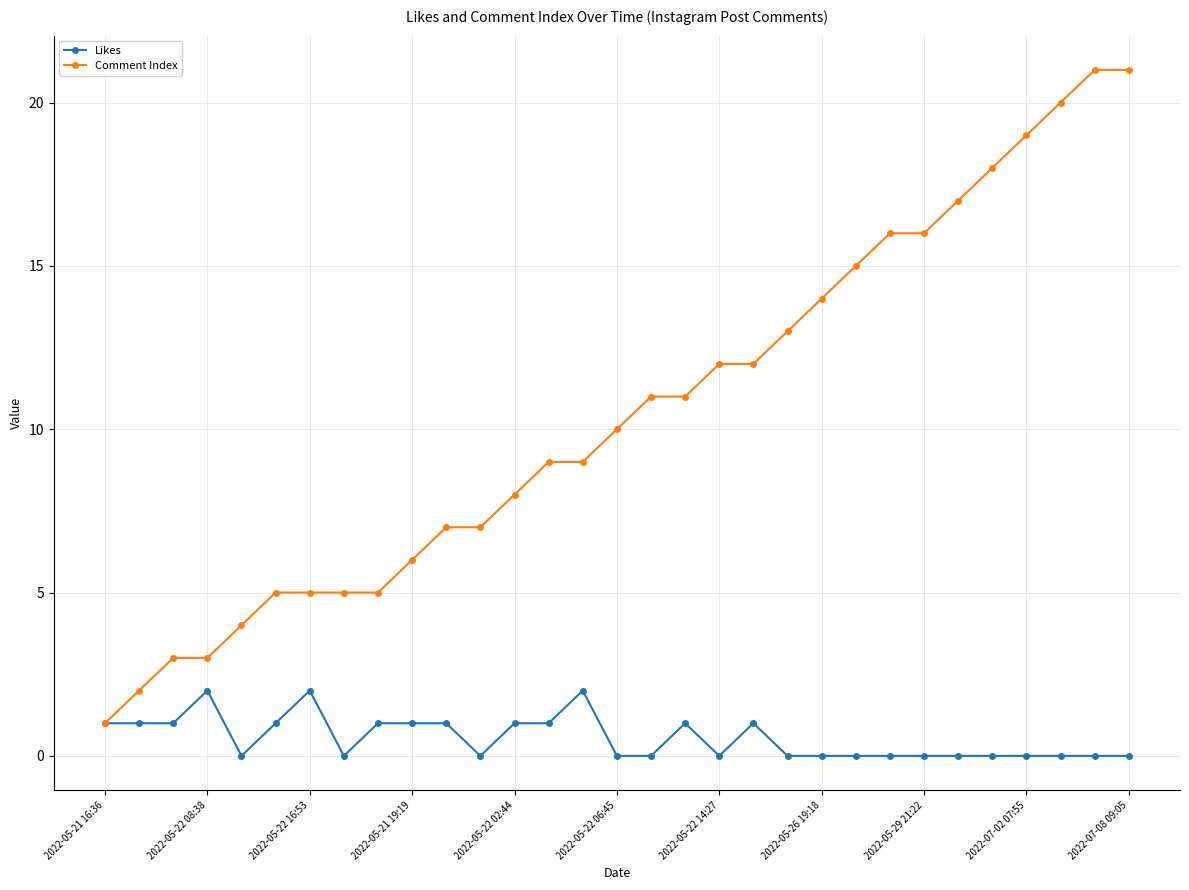

Which series has the largest total across all categories?

Comment Index